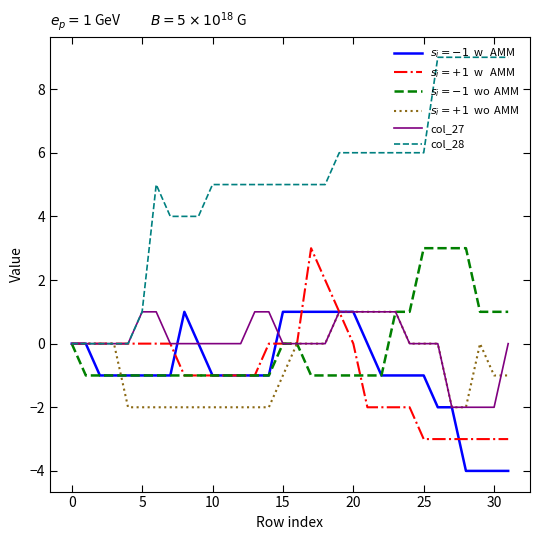

How many lines are shown in the chart?

6